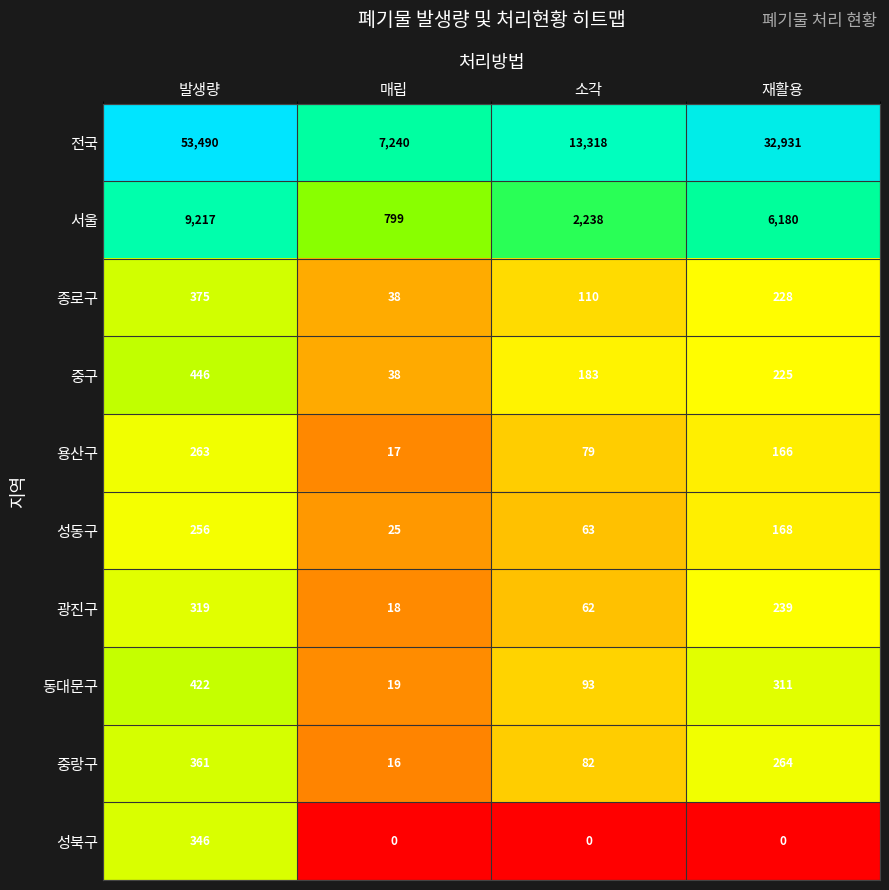

What is the greatest value displayed?

53490